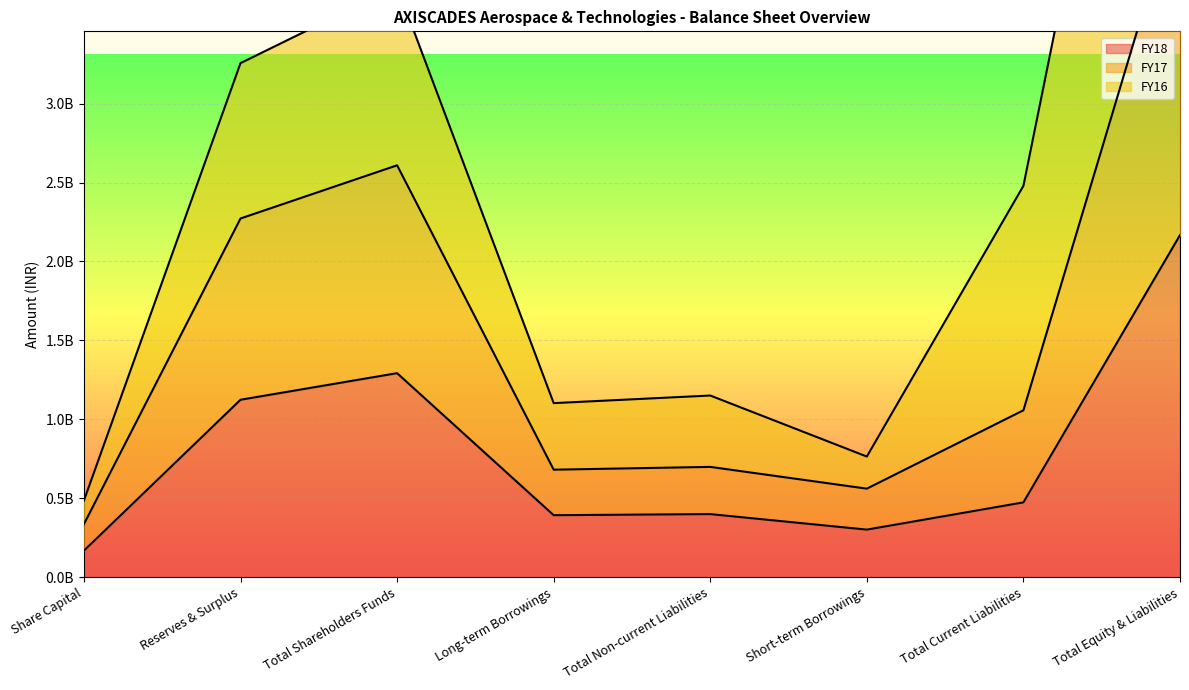

Is it true that FY17 equals 478905638 at Total Current Liabilities?

False